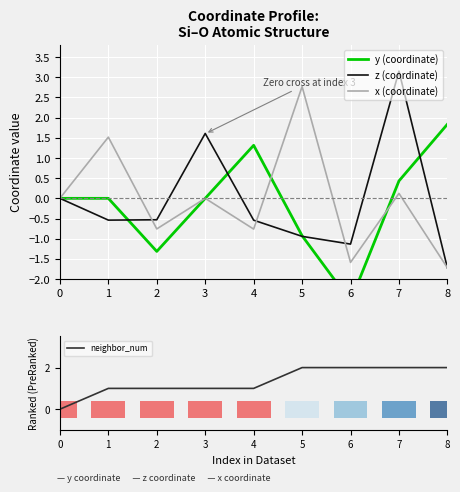

How many values in x (coordinate) are above zero?

3